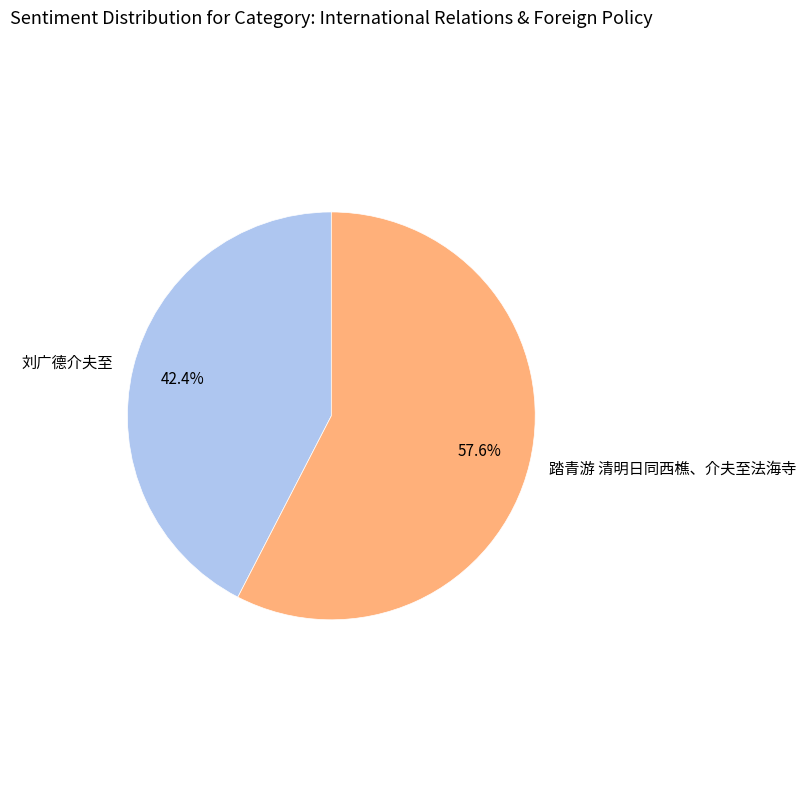

To the nearest percent, what percentage of the pie is 踏青游 清明日同西樵、介夫至法海寺?

58%